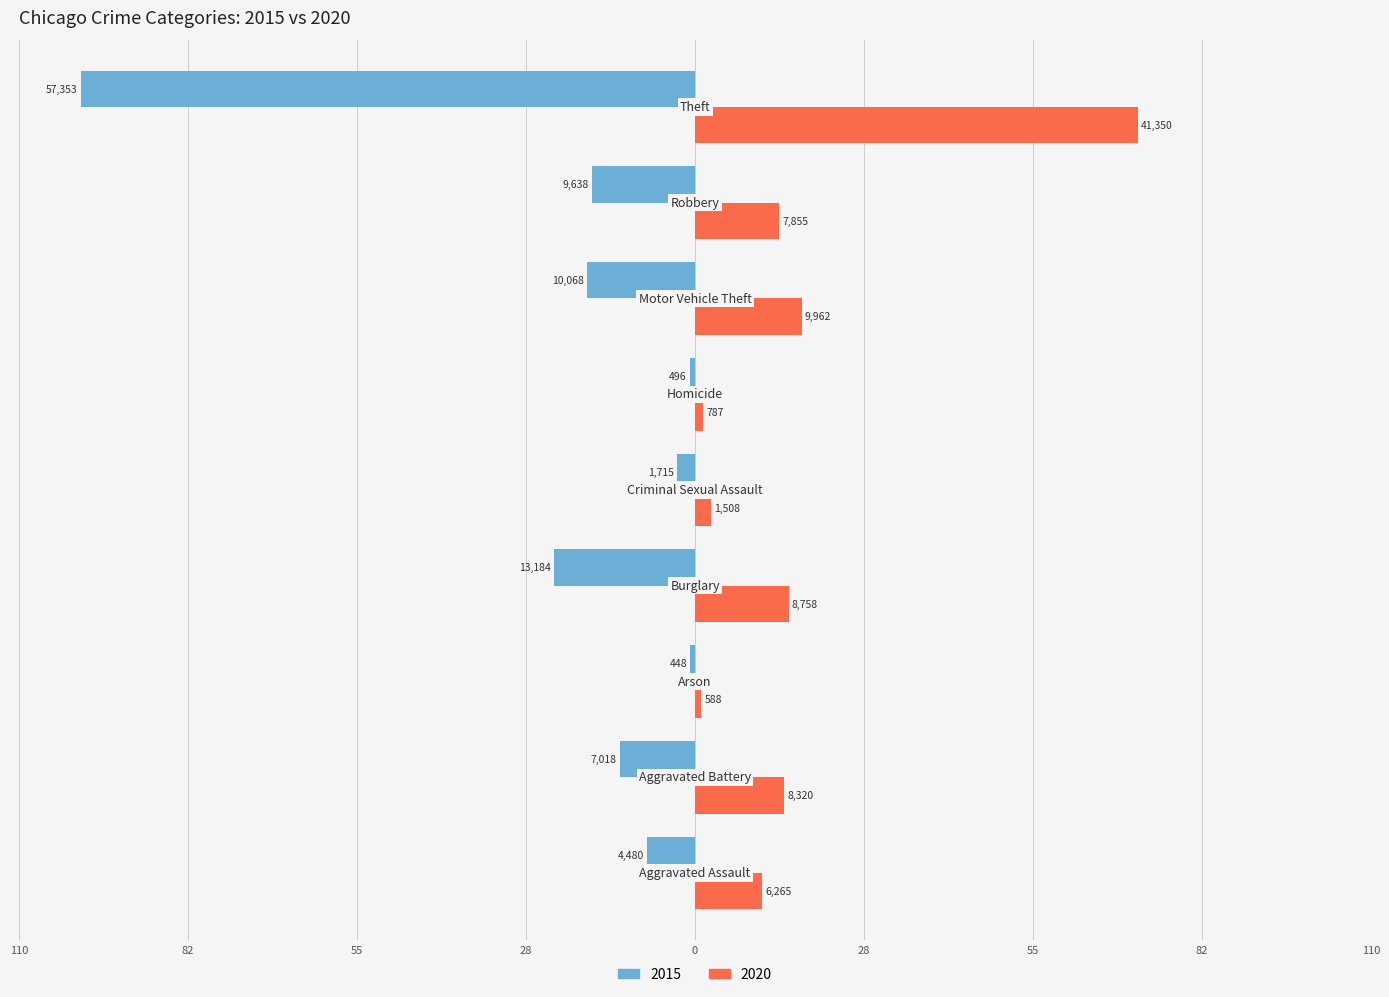

What are all the series names shown in the legend?

2015, 2020